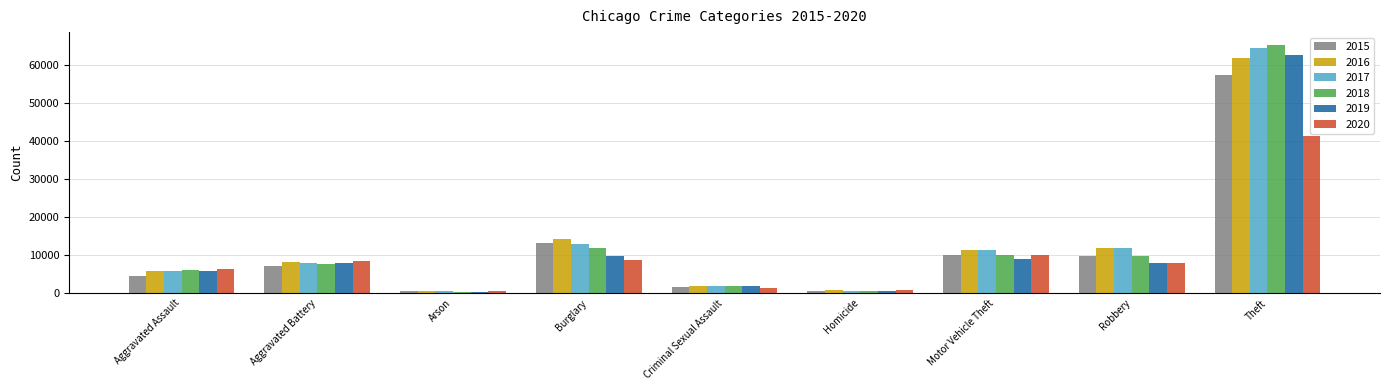

True or false: 2019 has a value of 14349 at Burglary.

False